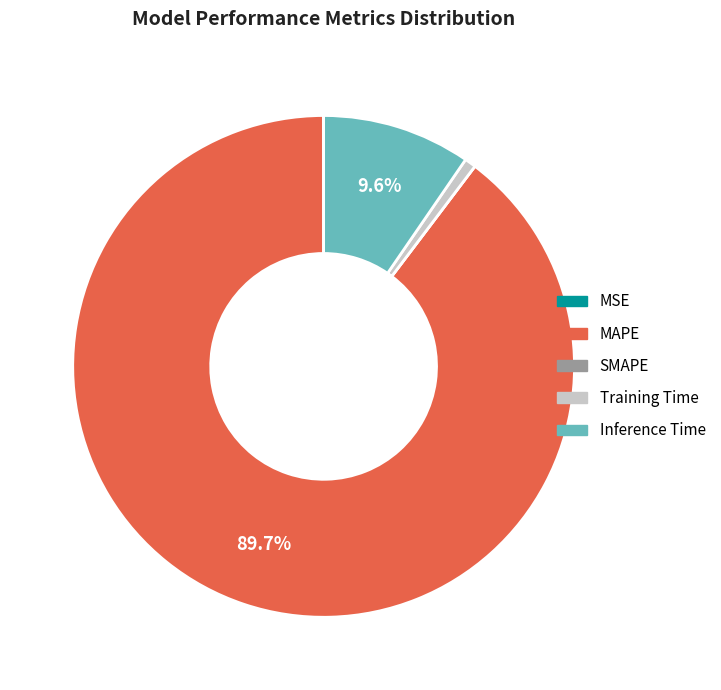

Which slice represents more than half of the pie?

MAPE